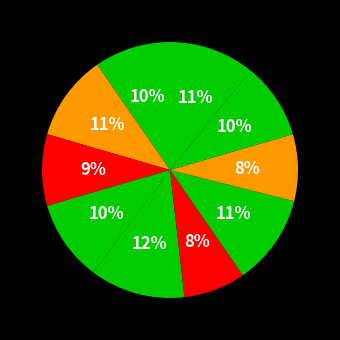

How many segments does this pie chart have?

10